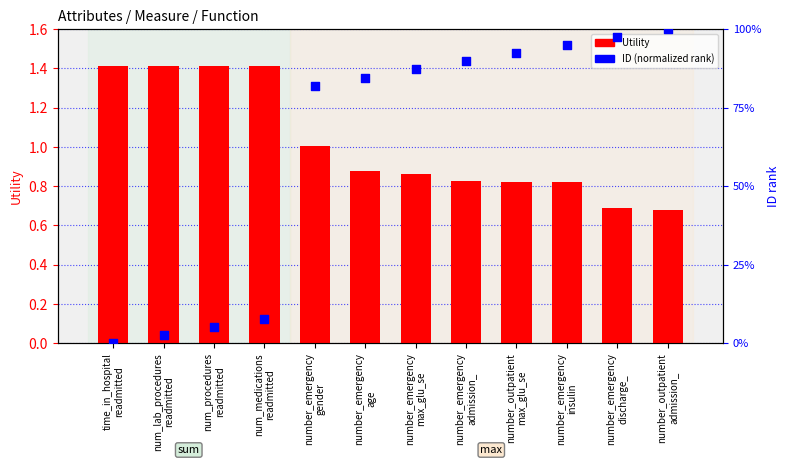

What are all the series names shown in the legend?

Utility, ID (normalized)